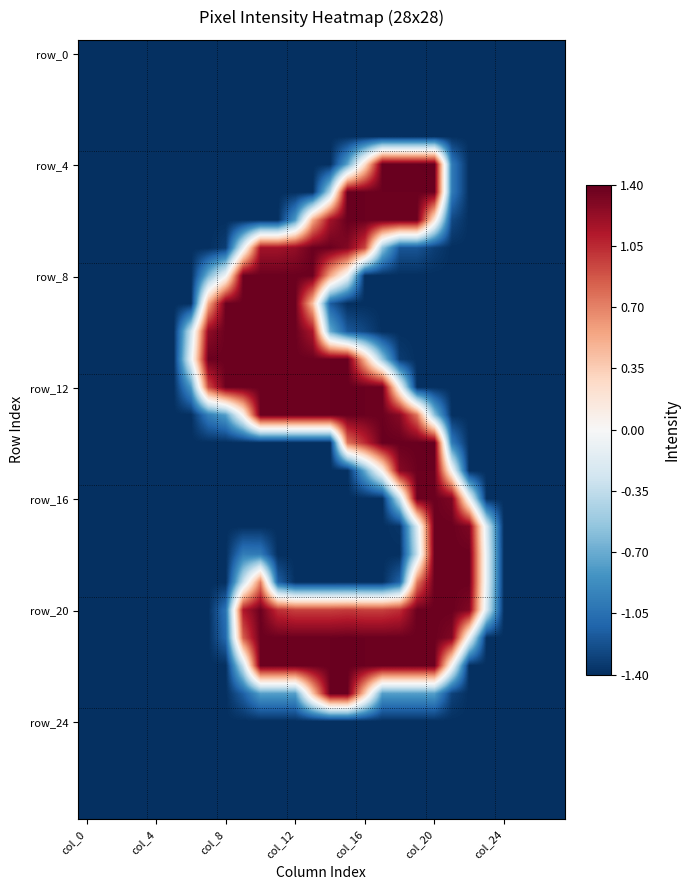

Which series has the largest range (max minus min)?

row_4